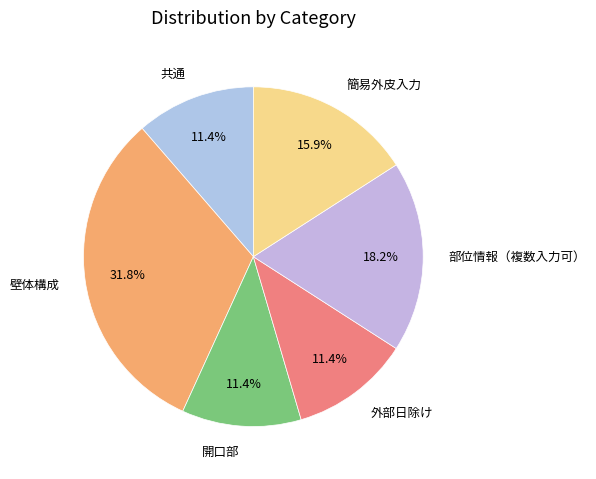

What is the total percentage of 部位情報（複数入力可） and 壁体構成?

50.0%